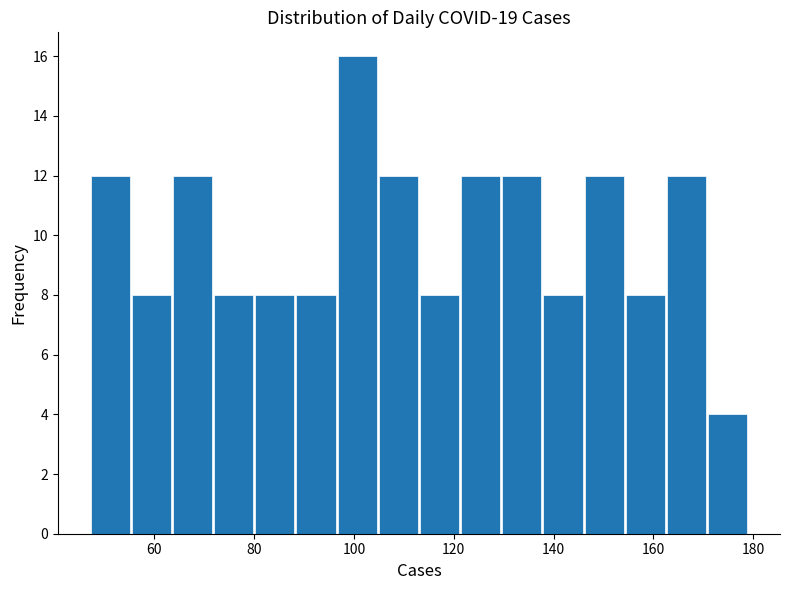

How tall is the bar that spans 104 to 114 on the x-axis? Neither the bar edges nor the heights are printed on the chart, so give them approximately, as read against the axes.

12